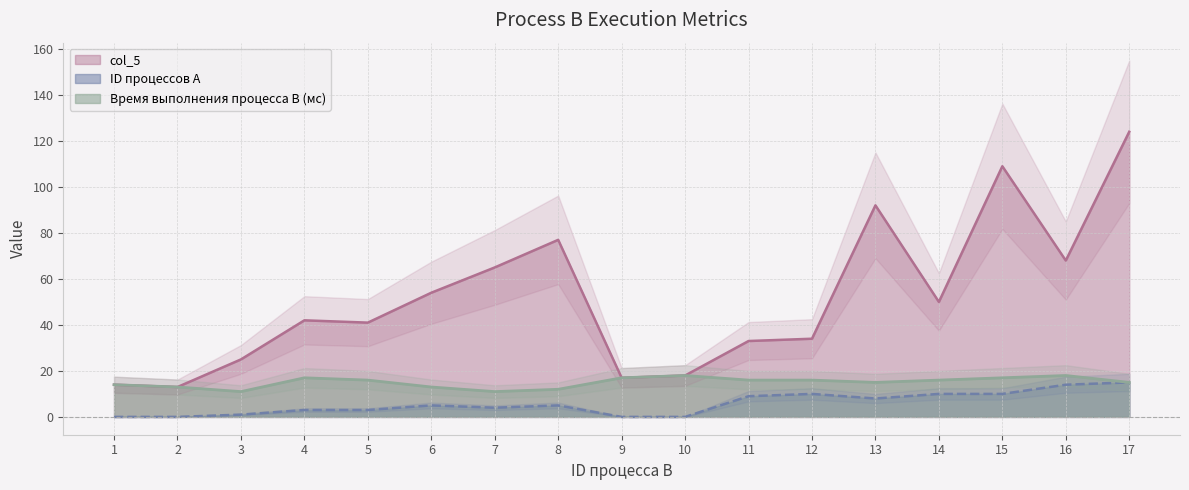

Which label corresponds to the largest value in the chart?

17